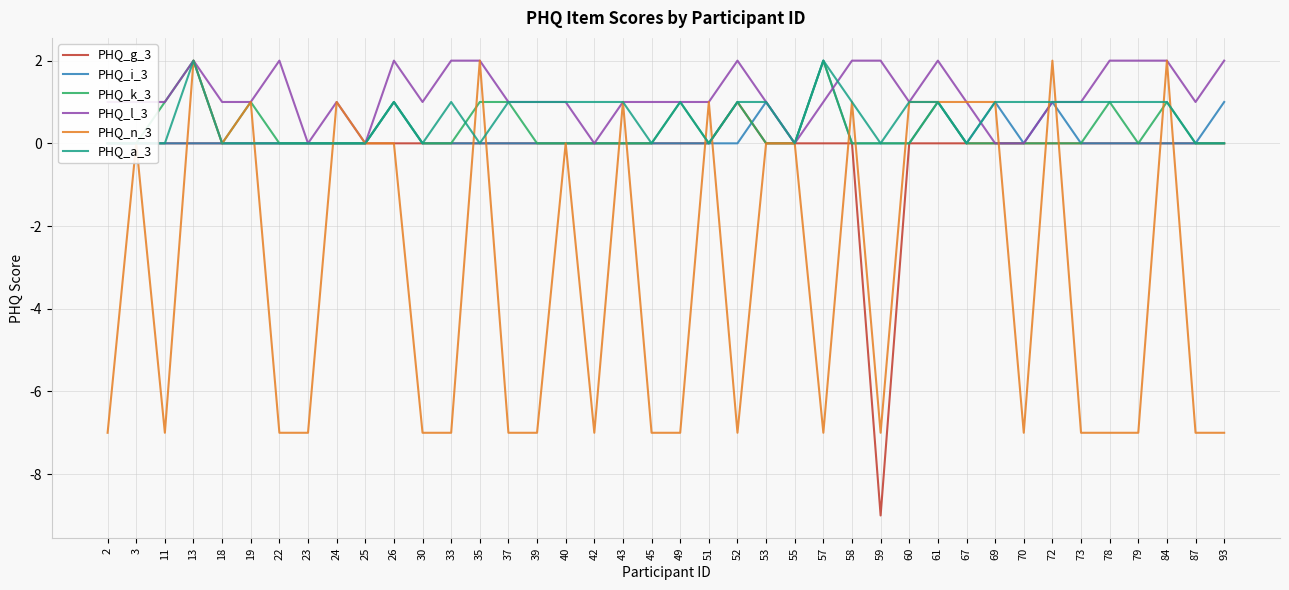

What are all the series names shown in the legend?

PHQ_g_3, PHQ_i_3, PHQ_k_3, PHQ_l_3, PHQ_n_3, PHQ_a_3